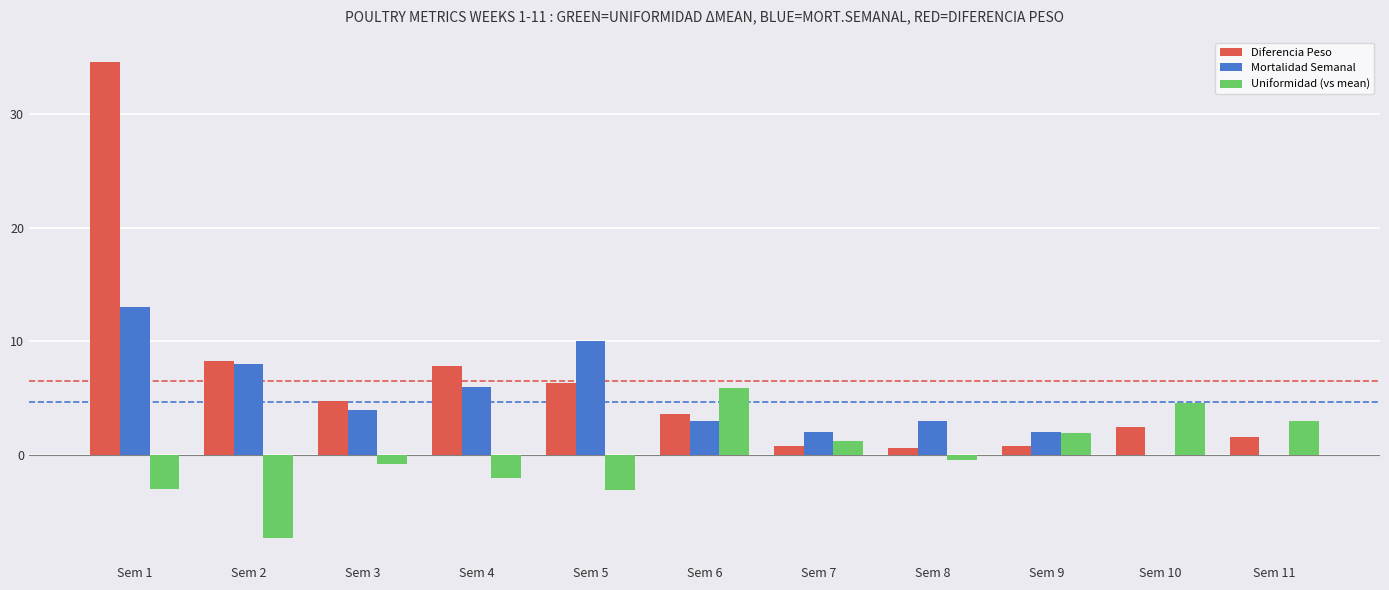

Which series has the largest total across all categories?

Diferencia Peso